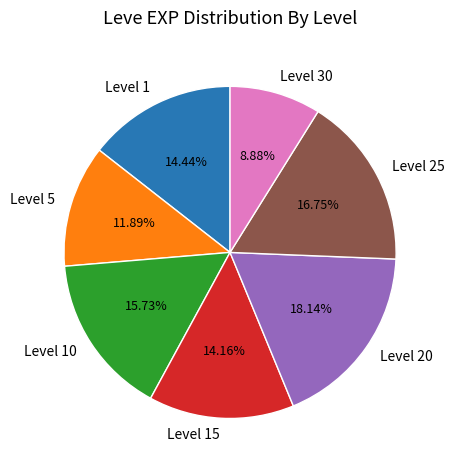

Does Level 20 account for over 50% of the chart?

No